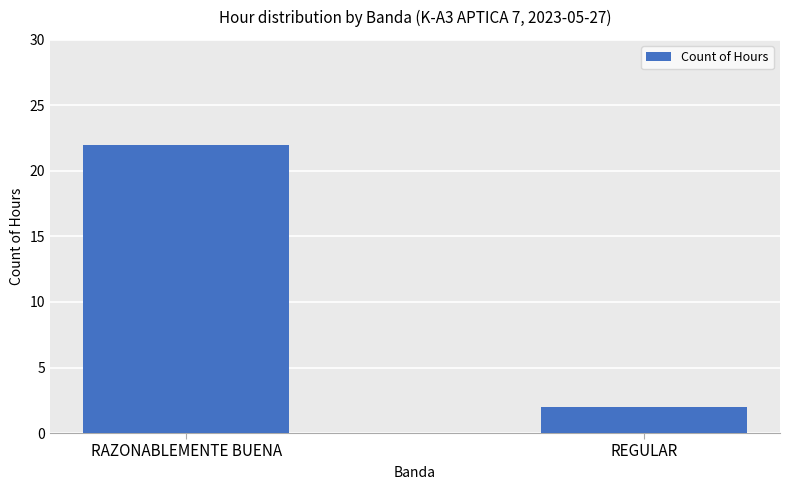

True or false: the data shows 2 at REGULAR.

True